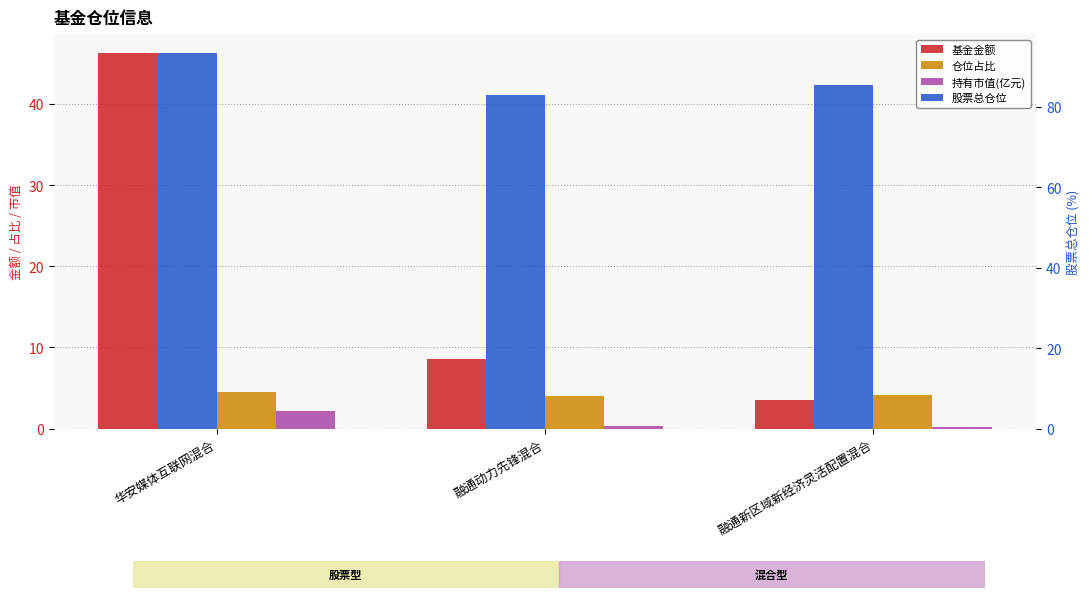

What is the difference between the maximum and minimum values in the 仓位占比 series?

0.5